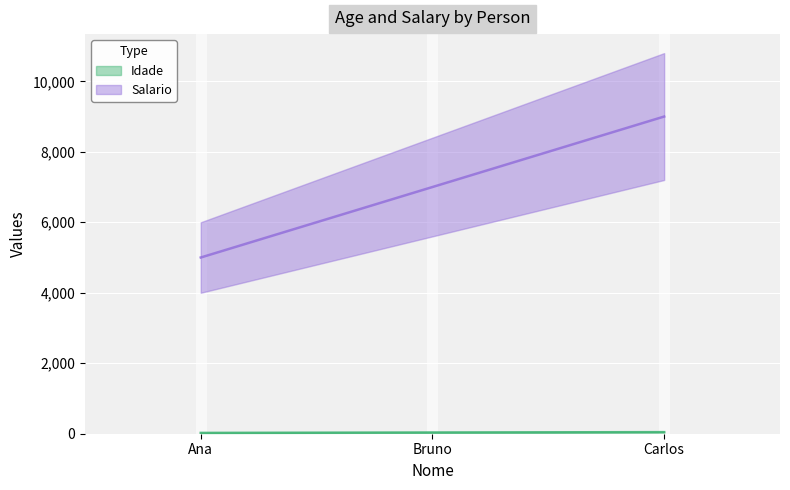

Count the Idade values in the range 23 to 45.

3